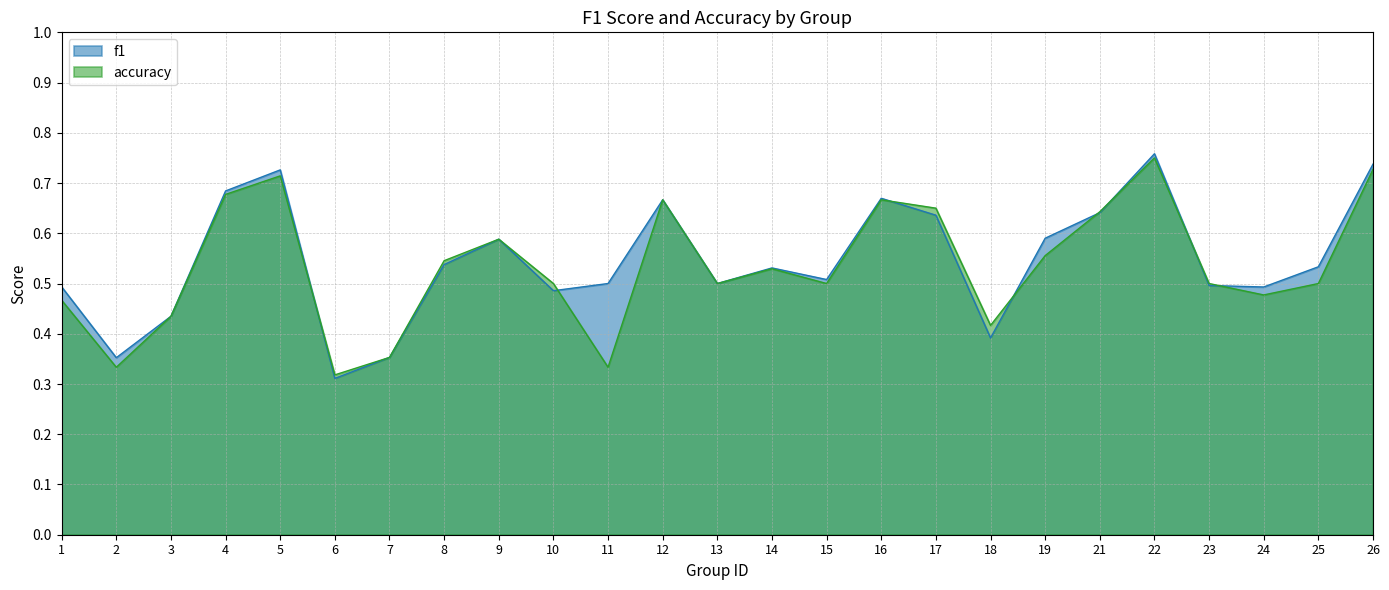

Rank the series at 18 from lowest to highest value.

f1, accuracy